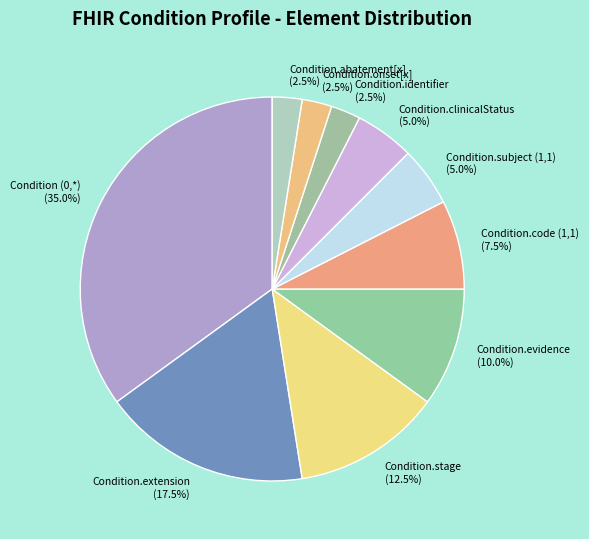

Which has a higher value, Condition.extension (17.5%) or Condition (0,*) (35.0%)?

Condition (0,*) (35.0%)